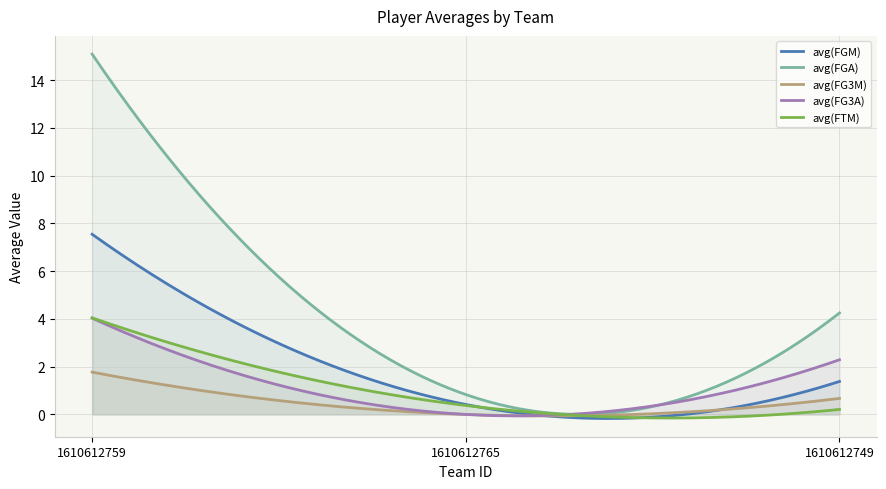

What is the maximum value for avg(FGM)?

7.5